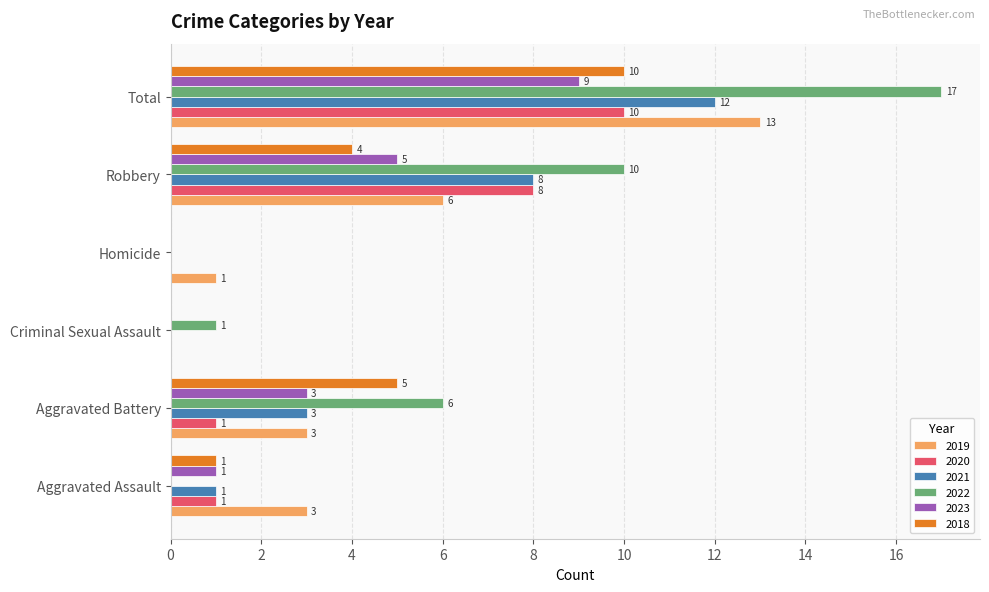

How many distinct data groups are displayed?

6